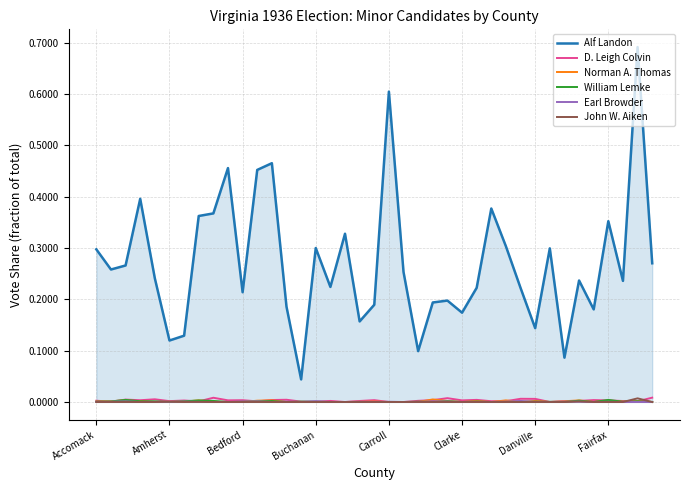

Which series has the largest range (max minus min)?

Alf Landon